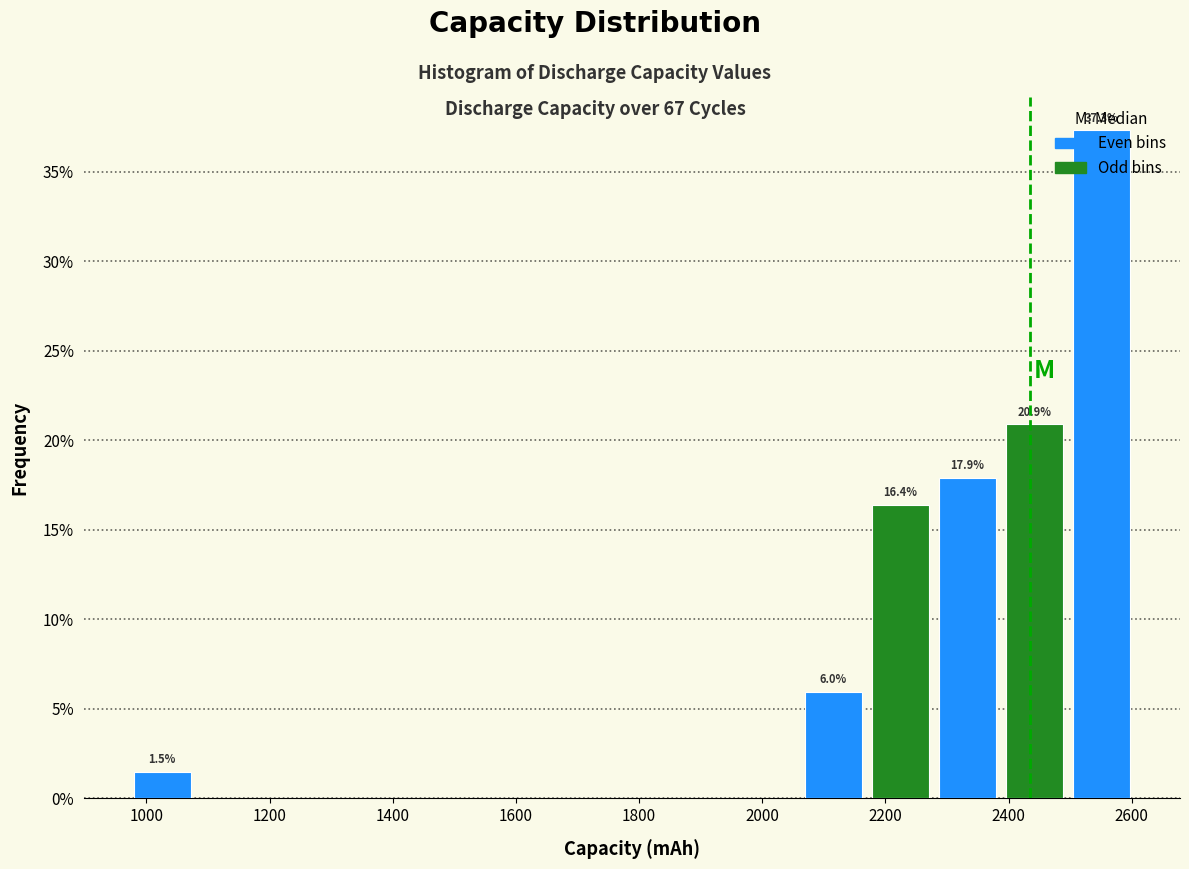

Over which range of the x-axis is the bar tallest?

2500 to 2600